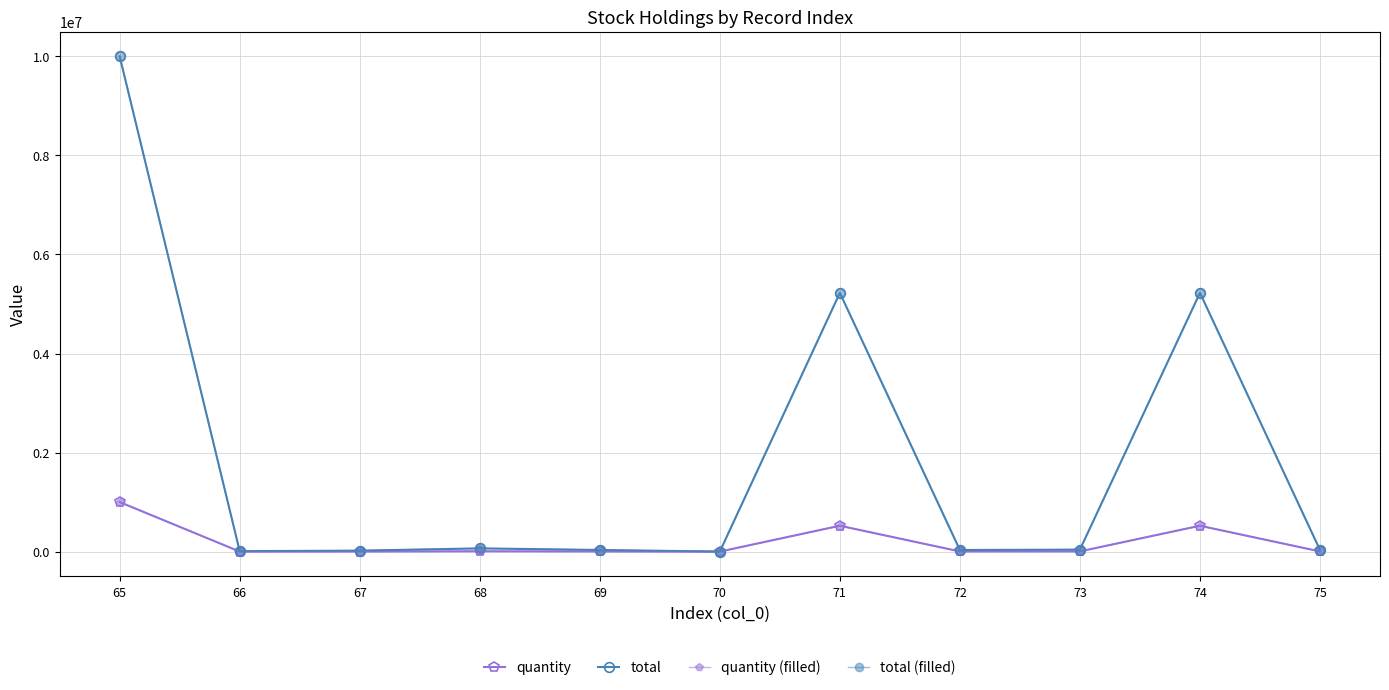

Does the chart have visible grid lines?

Yes